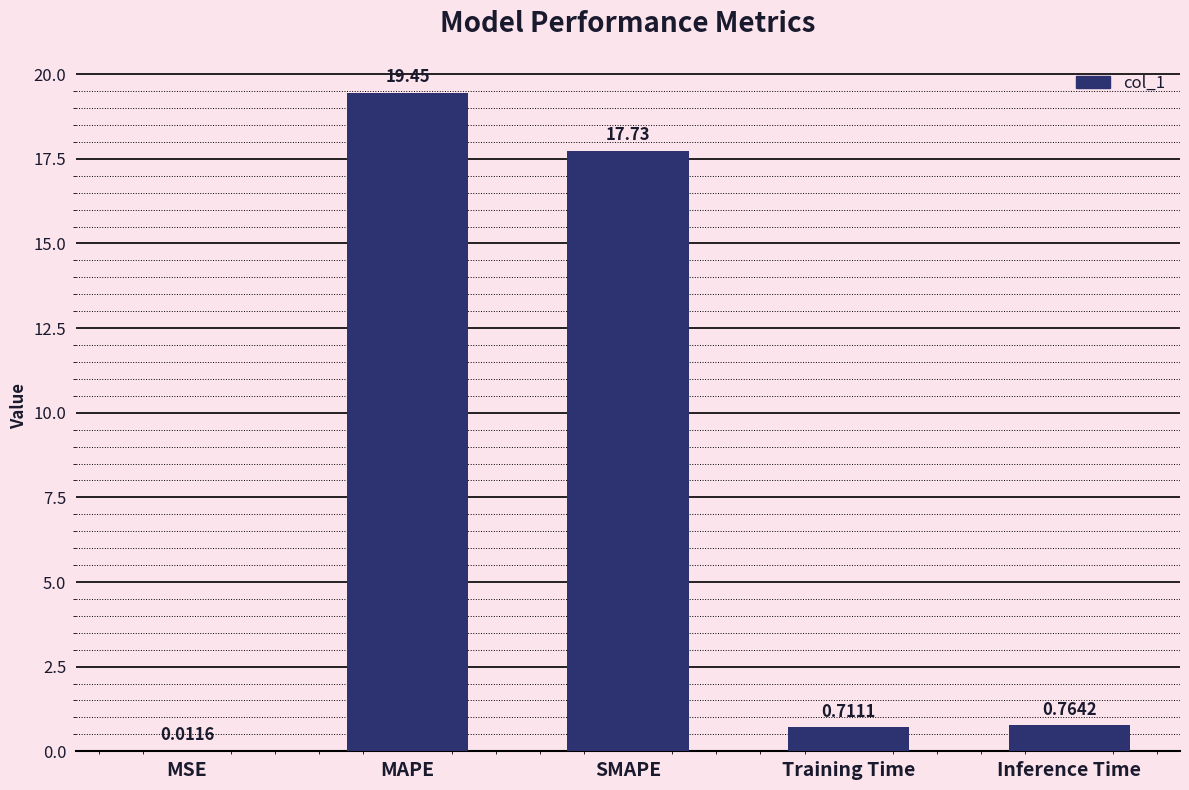

What is the sum of all values?

38.7